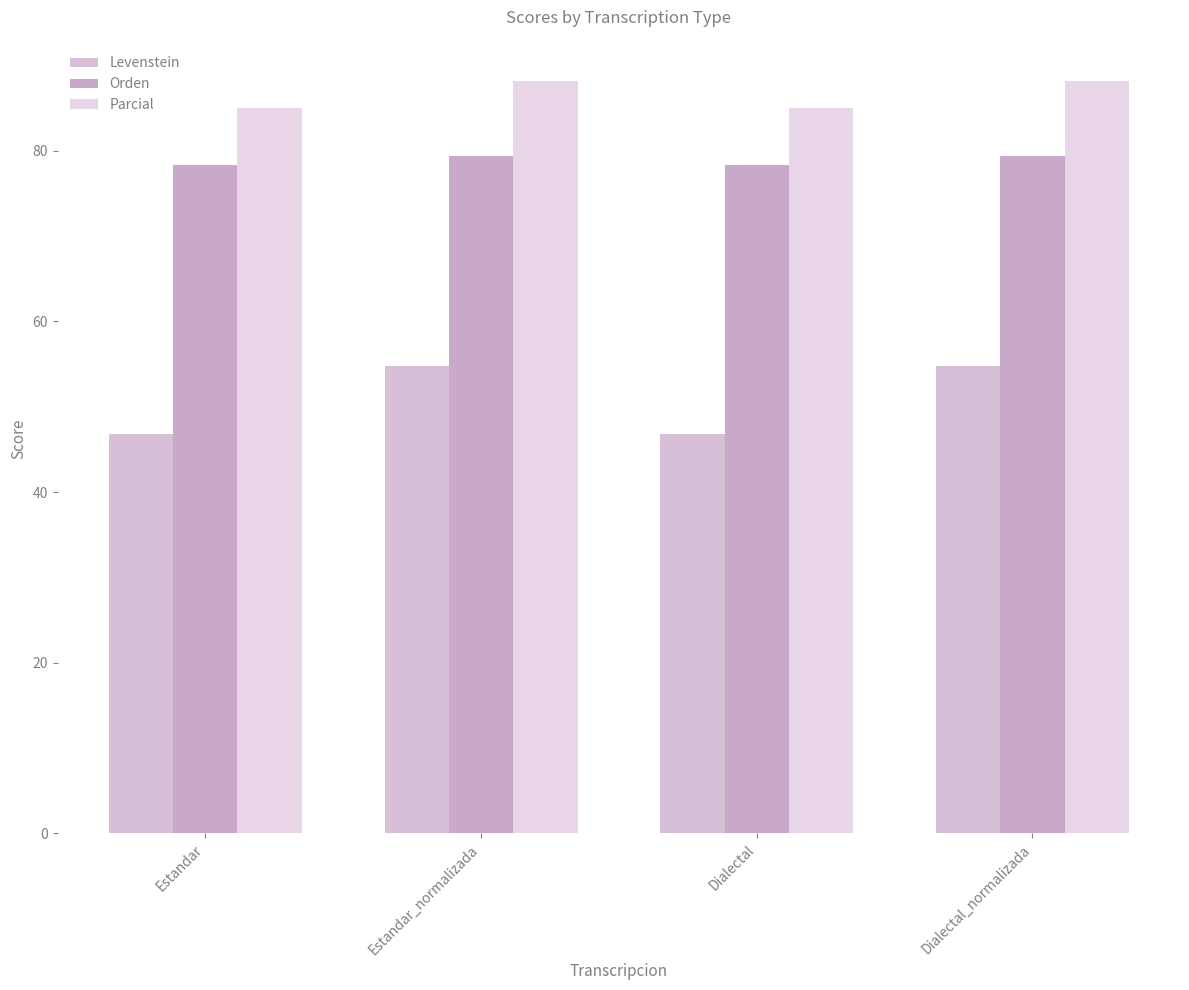

Rank the series at Estandar from lowest to highest value.

Levenstein, Orden, Parcial